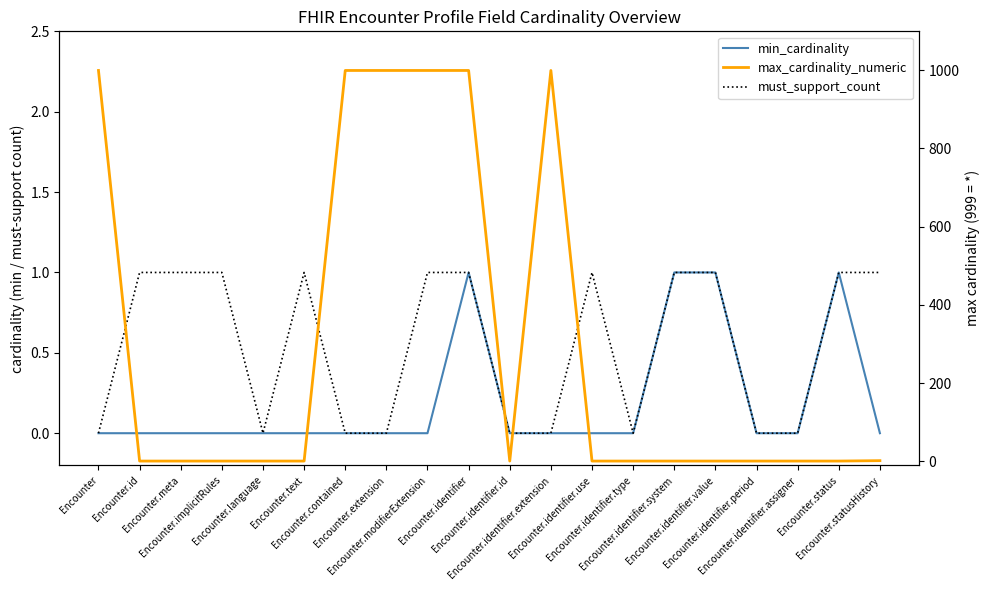

What is the average value of the max_cardinality_numeric series?

300